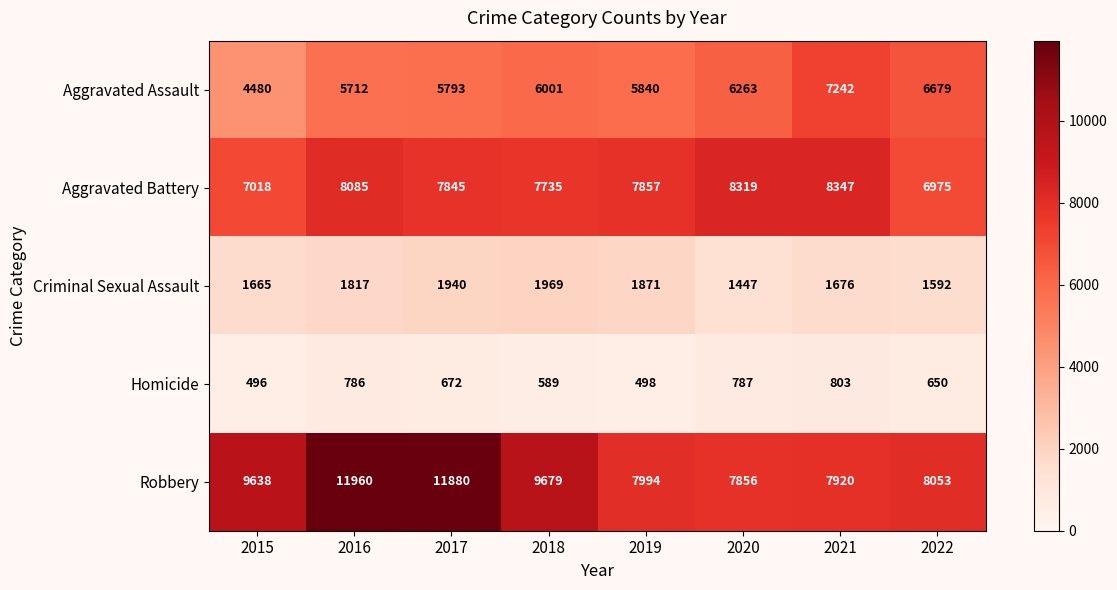

What is the difference between the maximum and minimum values in the Robbery series?

4104